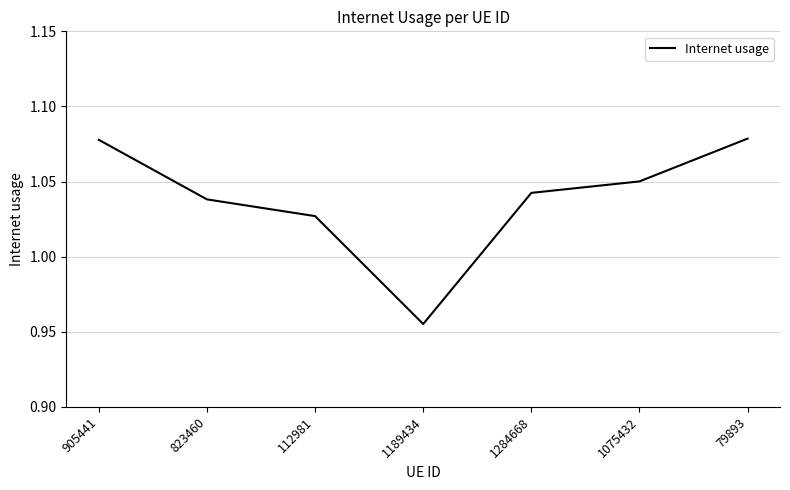

How many values are between 1 and 2?

6